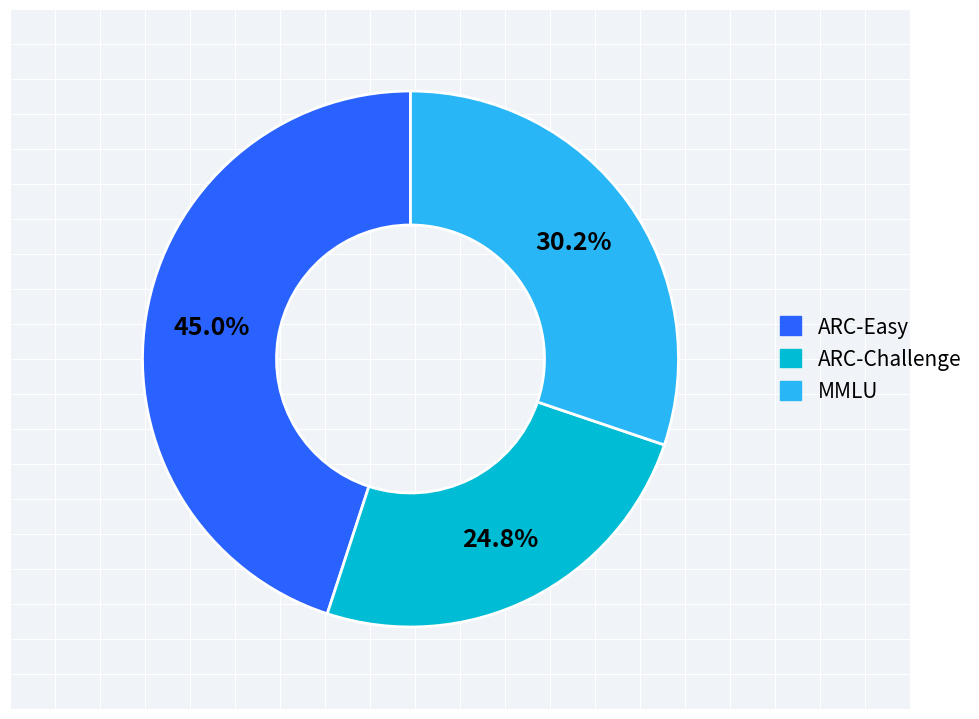

How much of the chart is everything except ARC-Challenge?

75.2%